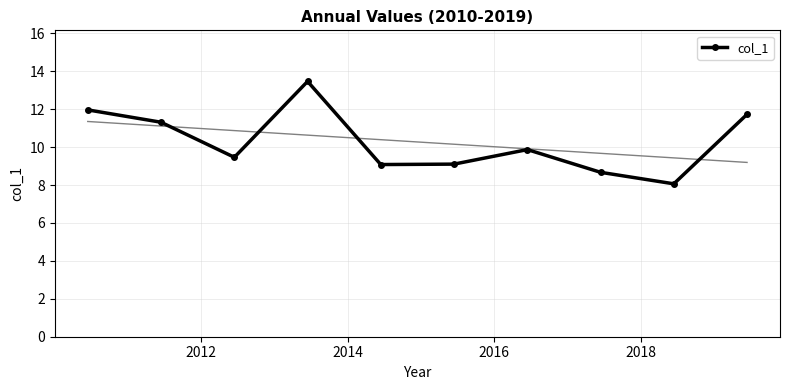

In col_1, how many points are lower than both neighbors (excluding endpoints)?

3